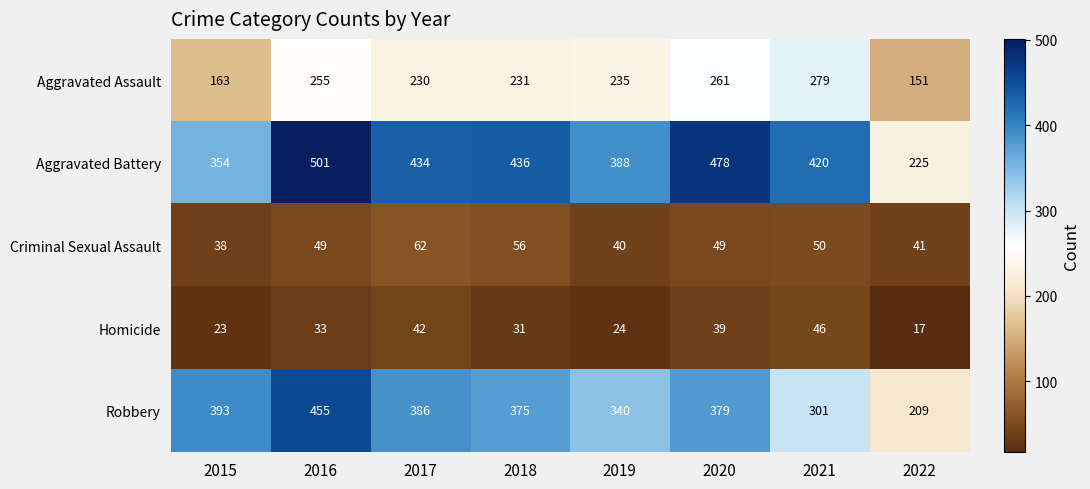

Which label corresponds to the largest value in the chart?

2016